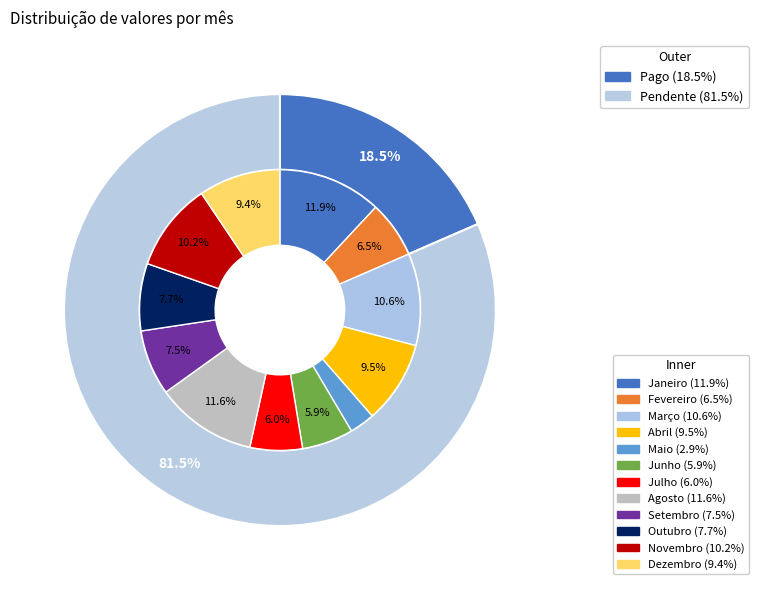

The Julho slice represents 1% of the pie. True or false?

False